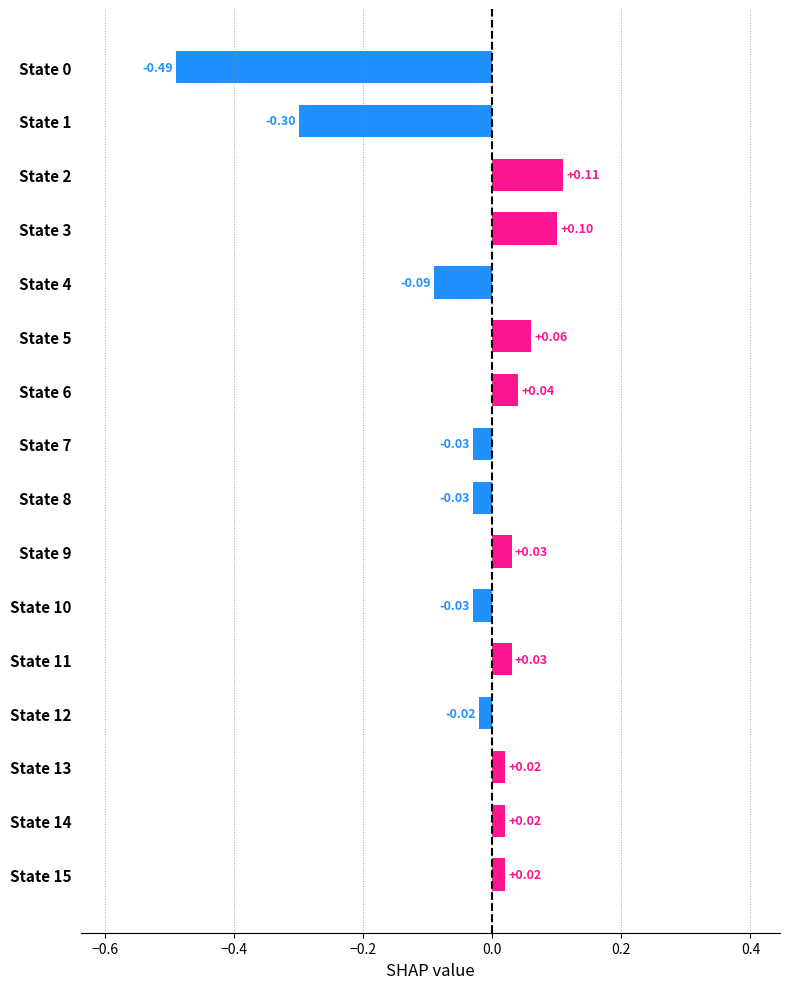

What is the change in value from State 1 to State 3?

+0.4